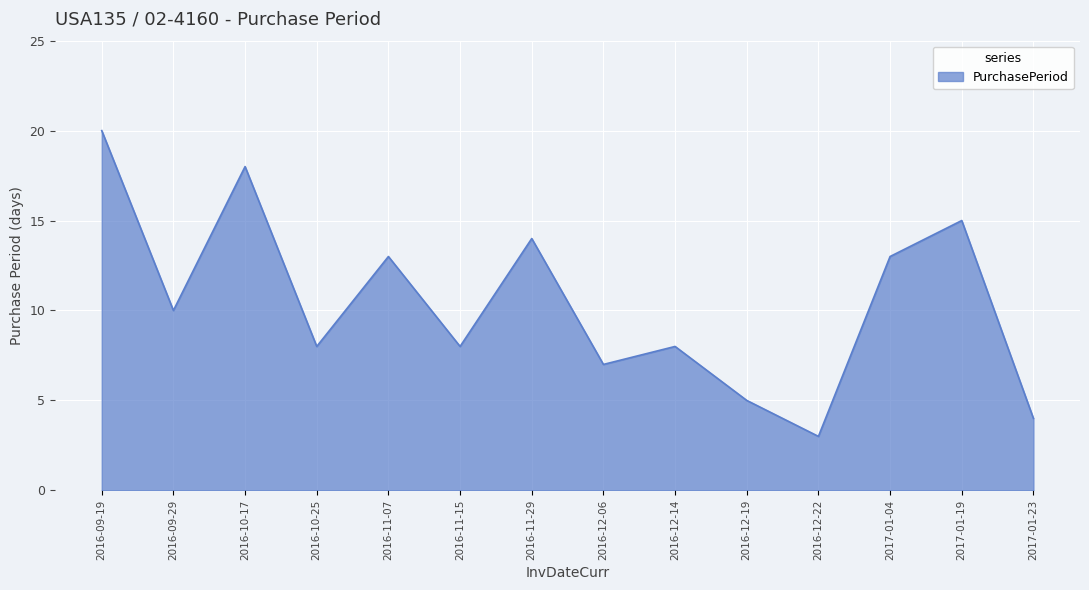

At which label is the value closest to 11?

2016-09-29